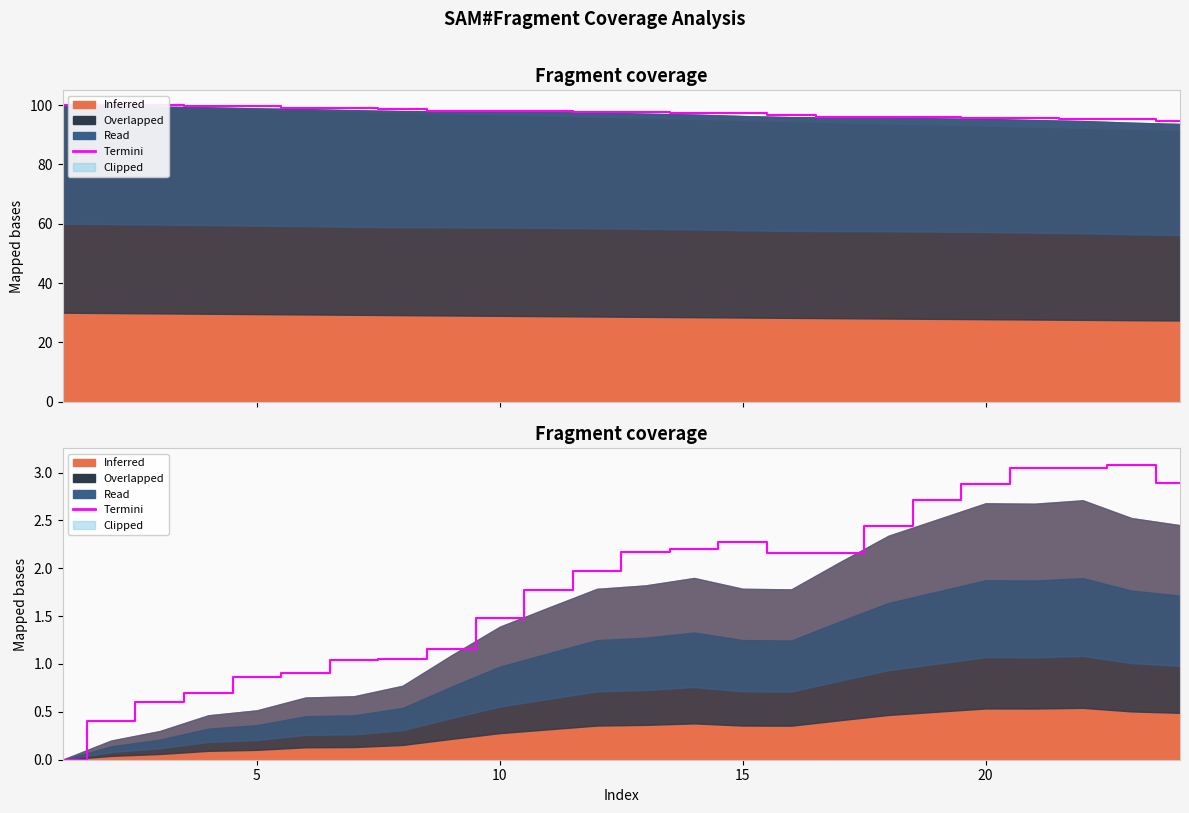

How many data points are less than 2?

12